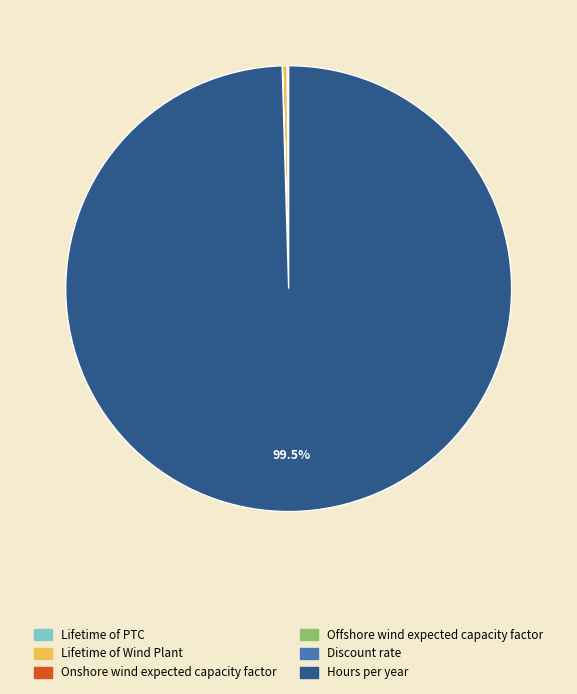

Is there a majority slice in this chart?

Yes